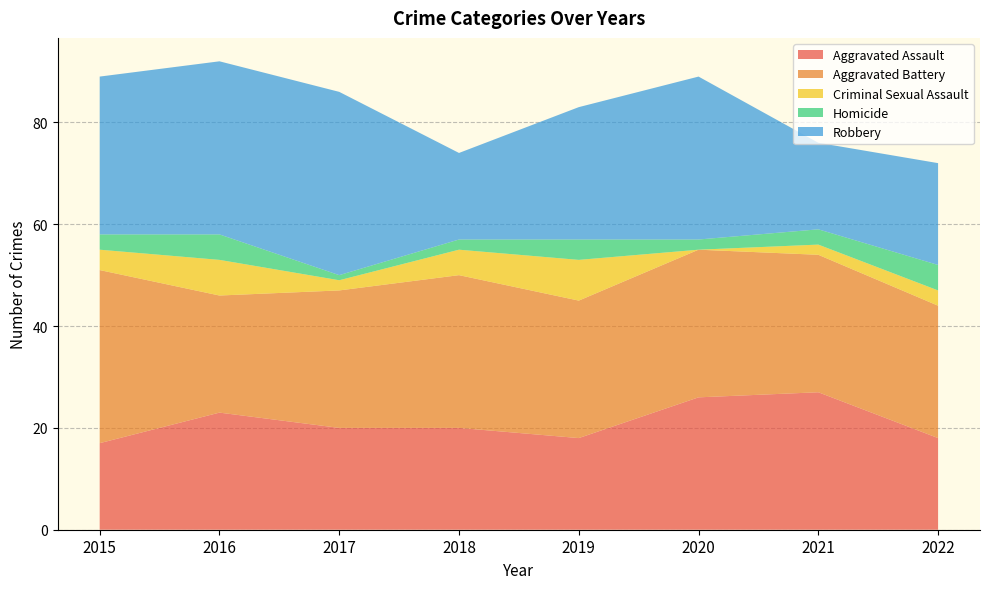

Reading left to right, list all the values displayed in this chart.

Aggravated Assault: 2015=17	2016=23	2017=20	2018=20	2019=18	2020=26	2021=27	2022=18
Aggravated Battery: 2015=34	2016=23	2017=27	2018=30	2019=27	2020=29	2021=27	2022=26
Criminal Sexual Assault: 2015=4	2016=7	2017=2	2018=5	2019=8	2020=0	2021=2	2022=3
Homicide: 2015=3	2016=5	2017=1	2018=2	2019=4	2020=2	2021=3	2022=5
Robbery: 2015=31	2016=34	2017=36	2018=17	2019=26	2020=32	2021=17	2022=20